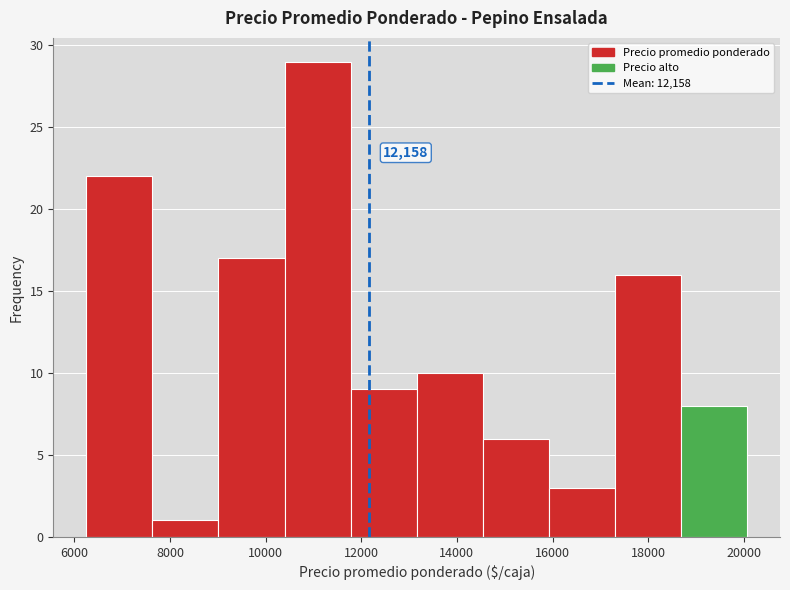

Over which range of the x-axis is the bar tallest?

10400 to 11800